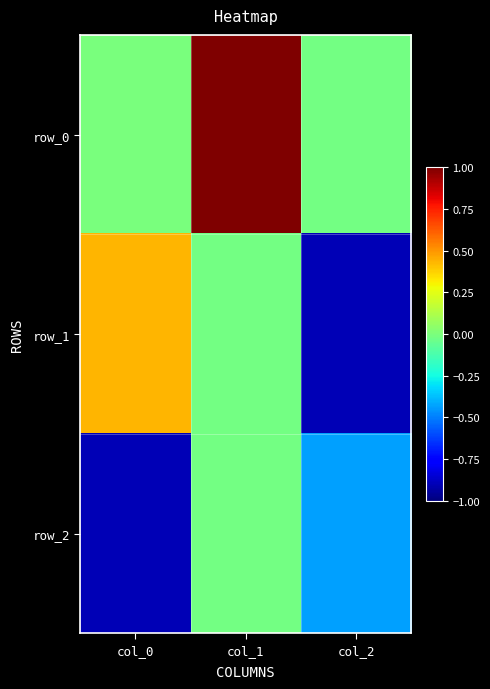

Which has a higher value, col_1 or col_2?

col_1